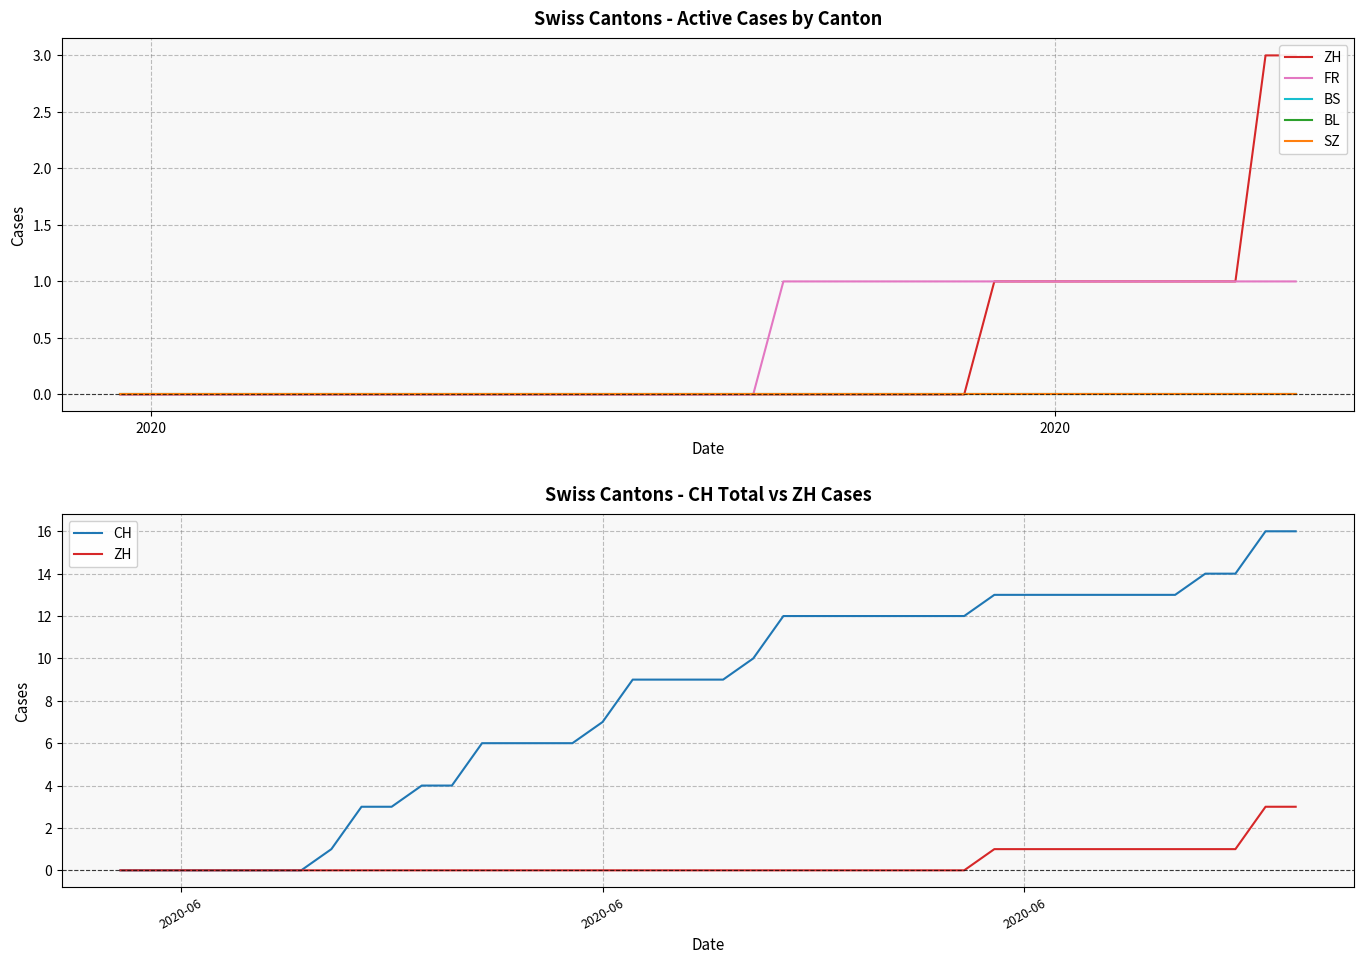

Does the chart have visible grid lines?

Yes